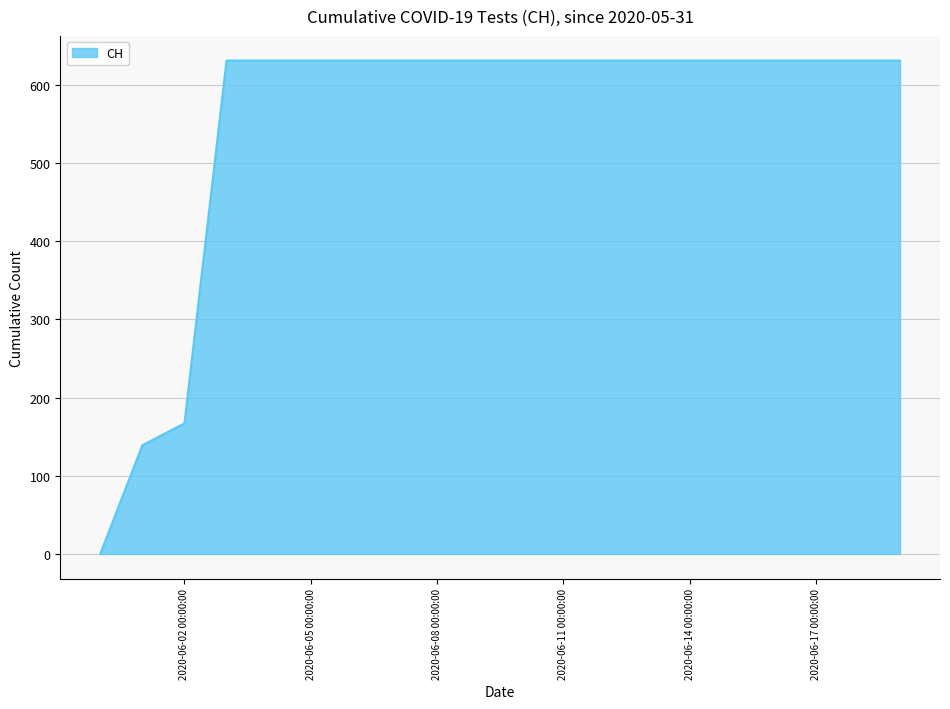

How many lines are shown in the chart?

1